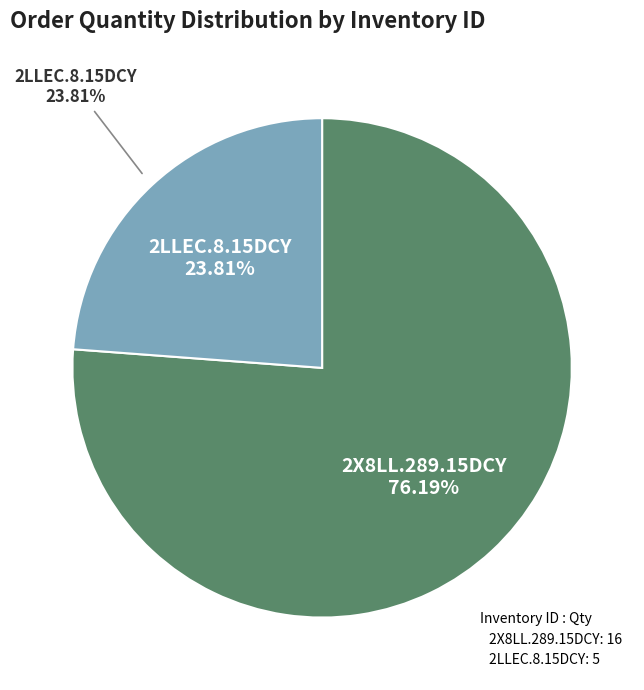

To the nearest percent, what portion does 2X8LL.289.15DCY represent?

76%